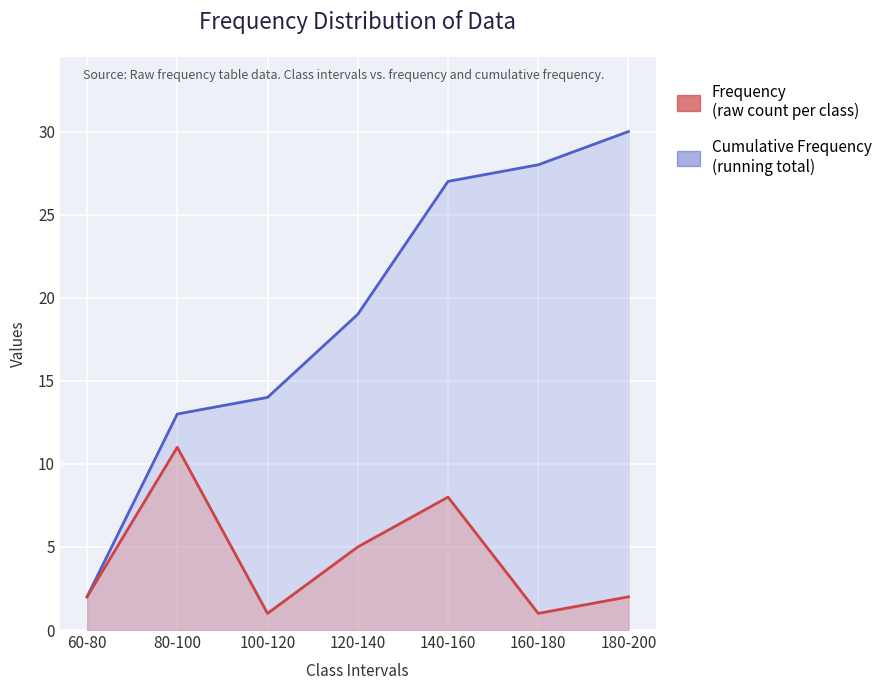

How many lines are shown in the chart?

2